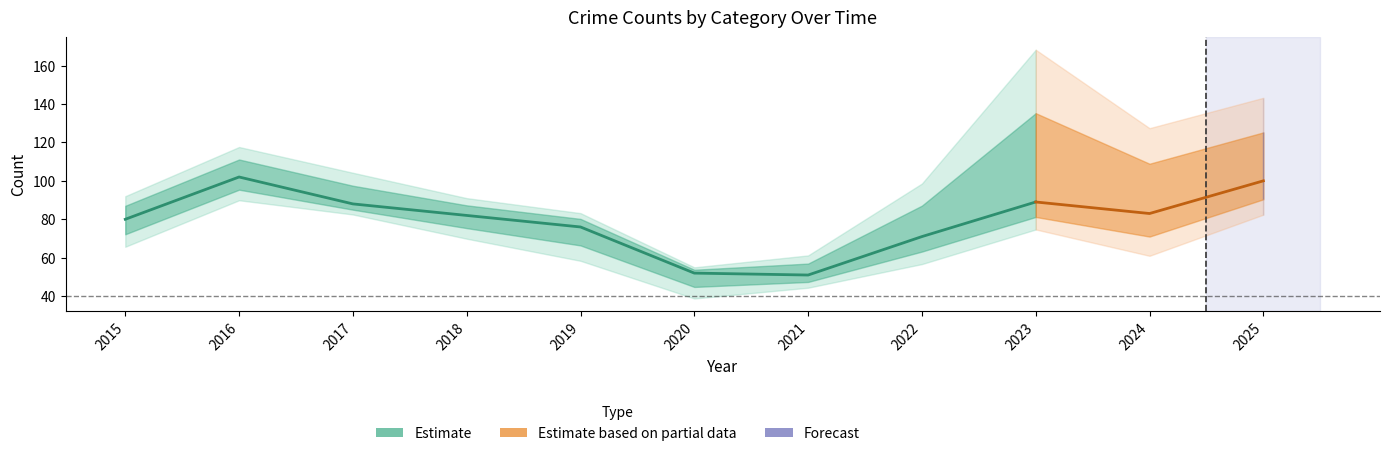

Does the chart have visible grid lines?

No